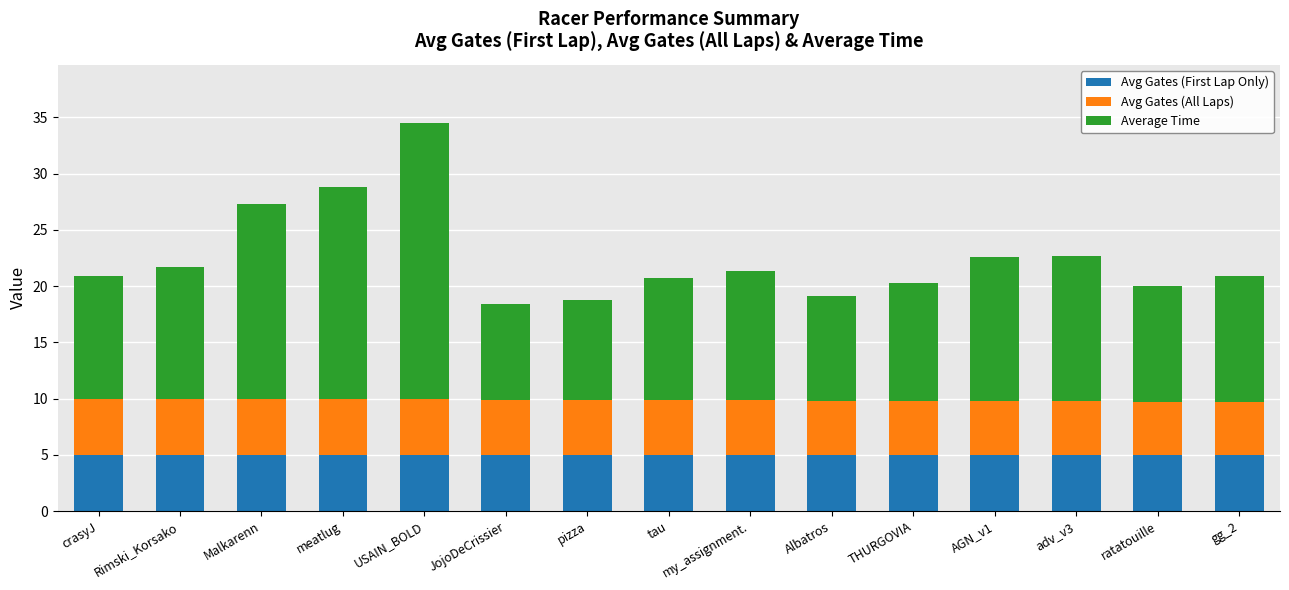

Is it true that Avg Gates (First Lap Only) equals 1.9 at my_assignment.?

False